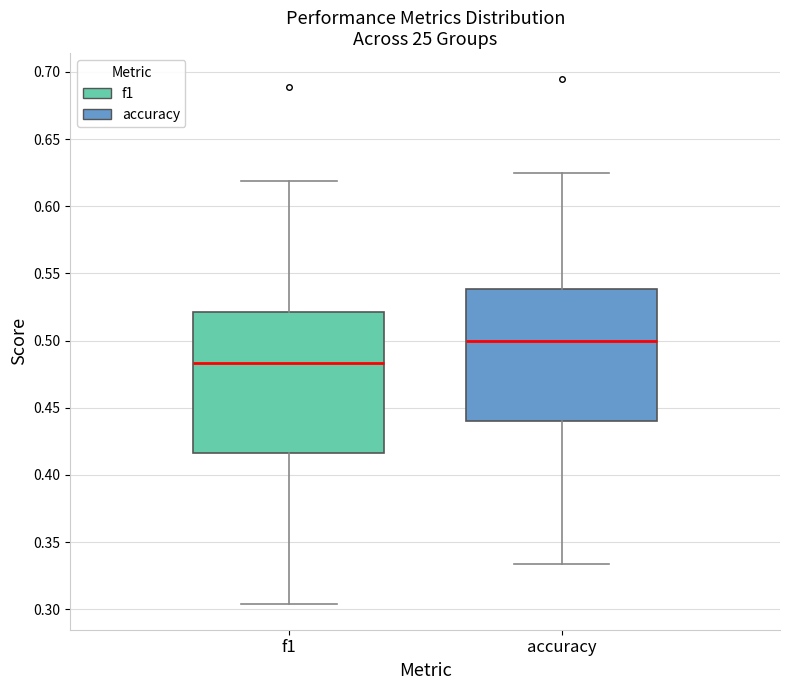

Where does the median line of the box for accuracy sit on the y-axis? The values are not printed on the chart, so give them approximately, as read against the axis.

0.500